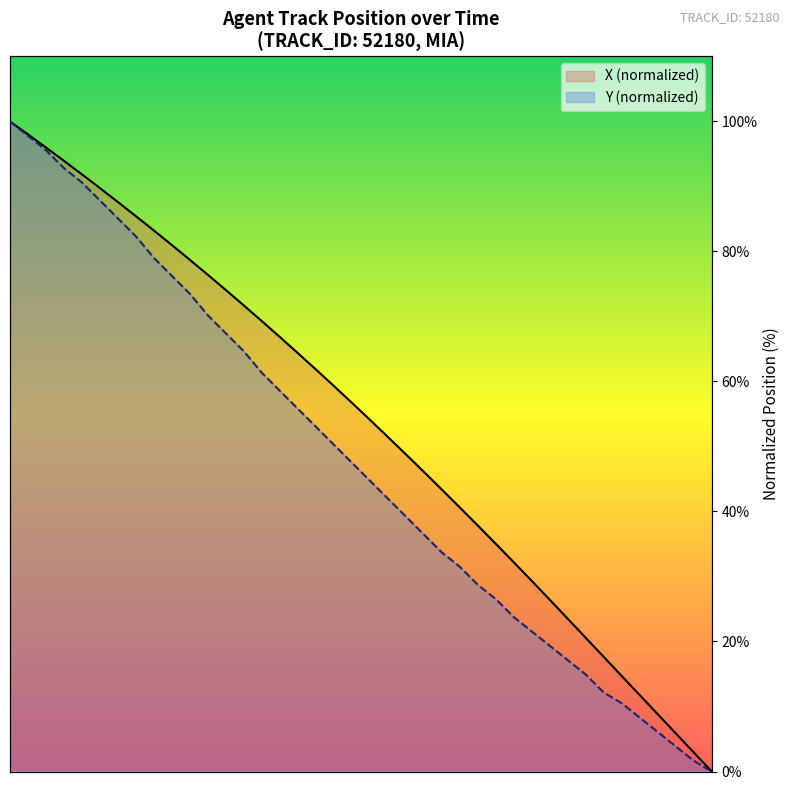

At how many categories does at least one series exceed 68?

15